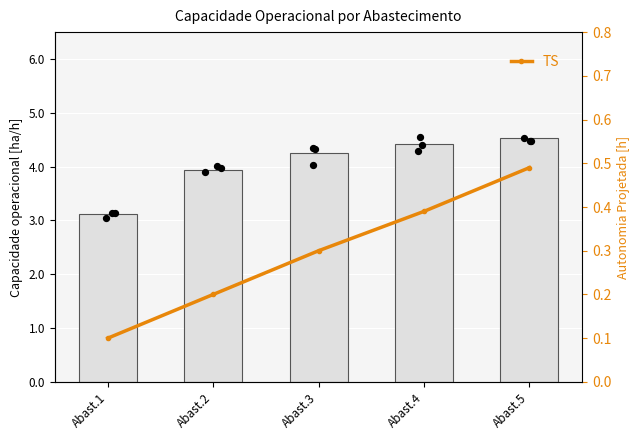

What is the total value across all series at Abast.1?

3.2